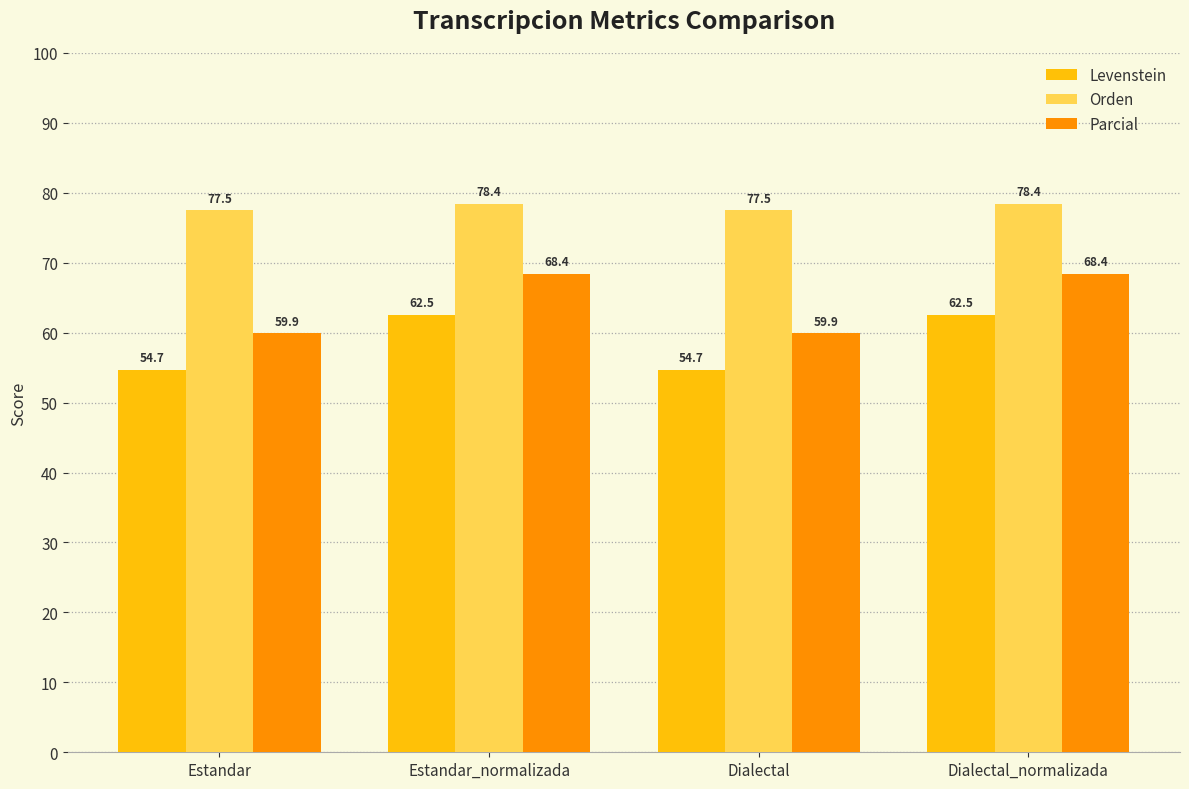

What is the lowest value of the Parcial series?

59.9